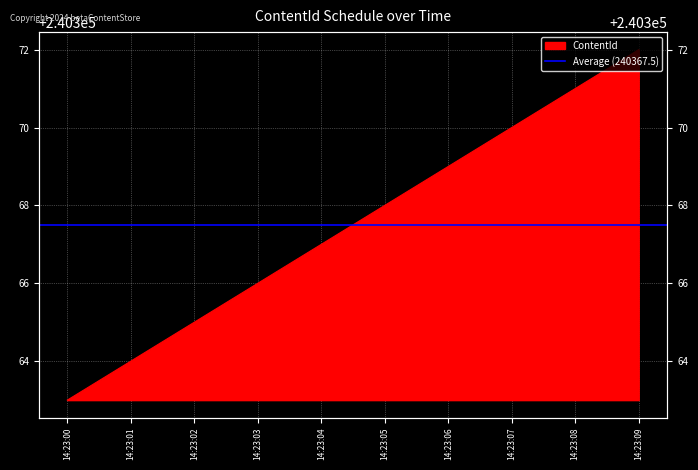

How many values are between 240365 and 240370?

6